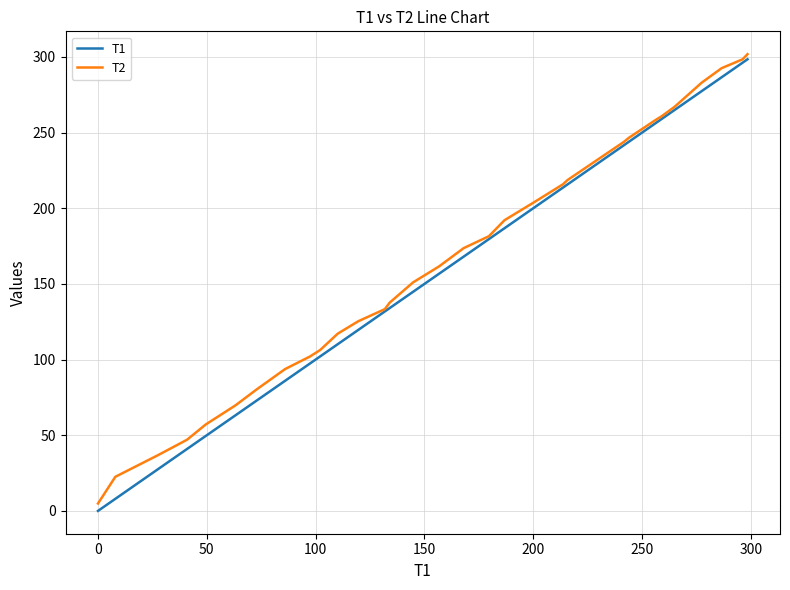

What is the maximum value for T2?

301.8